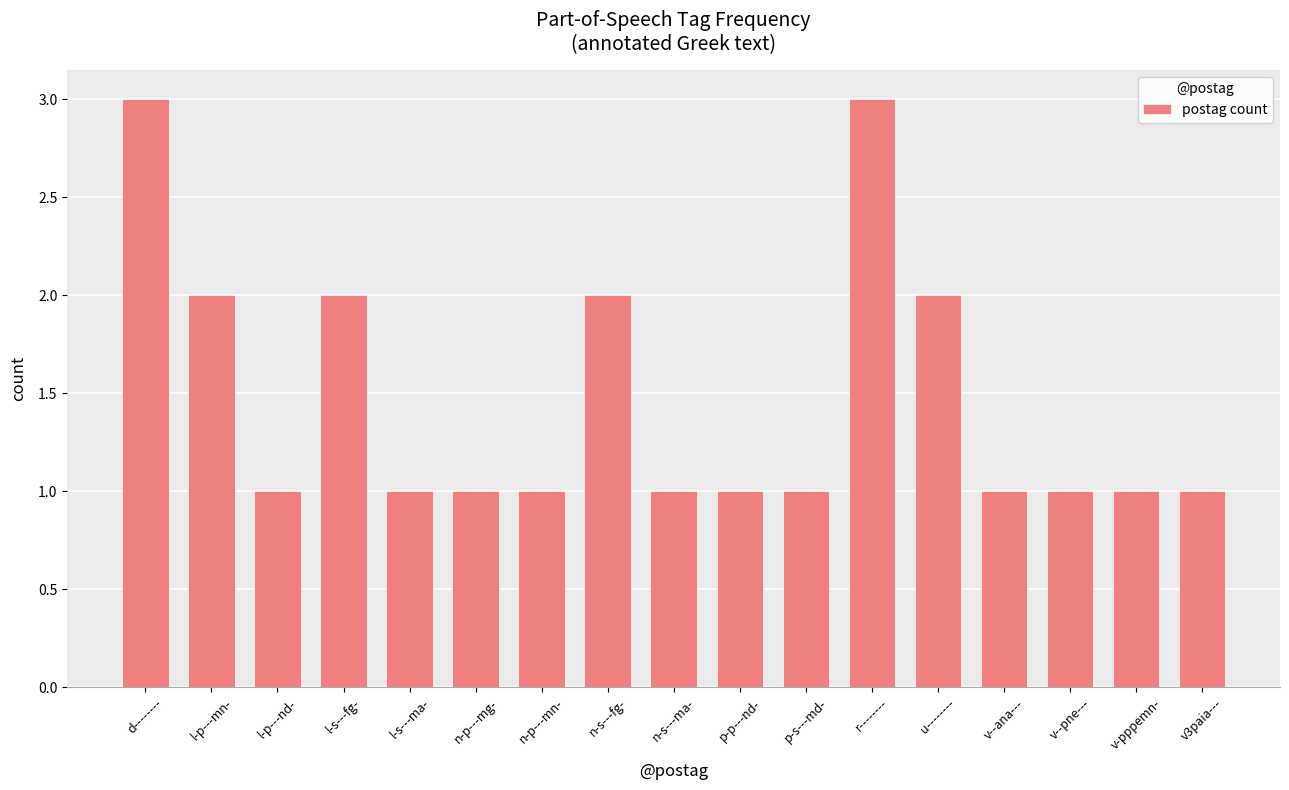

How many data points does each series have?

17